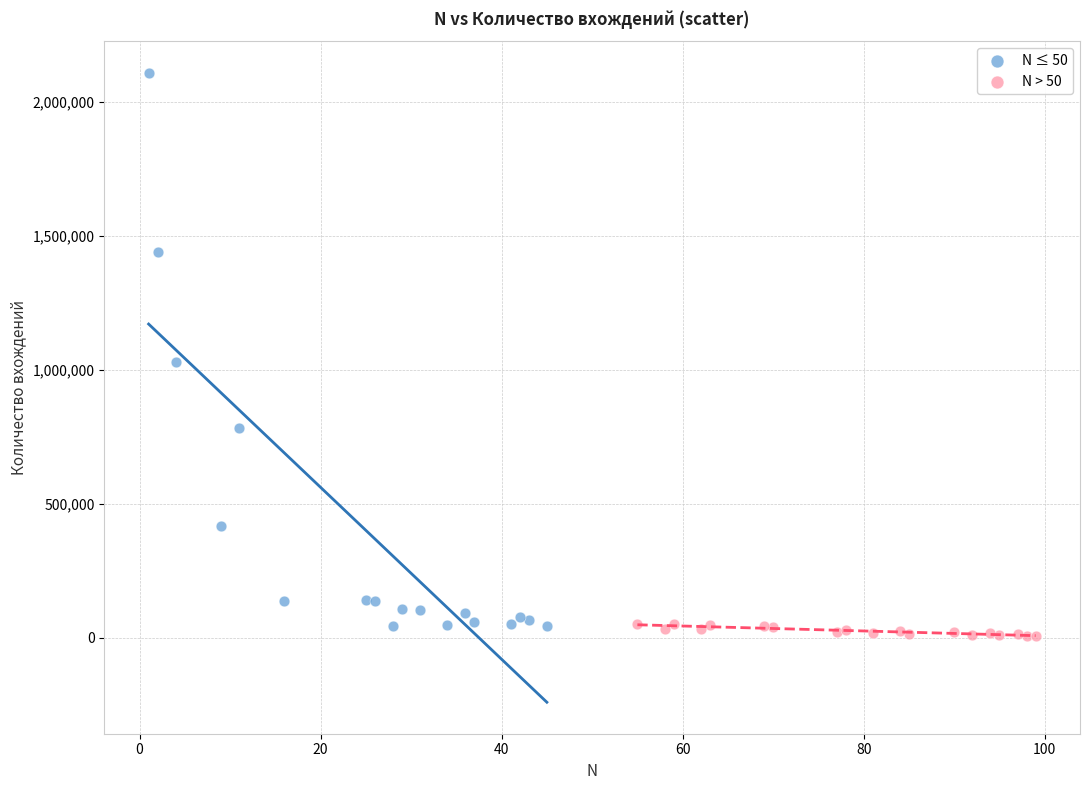

Which series contains the lowest Y value?

N > 50